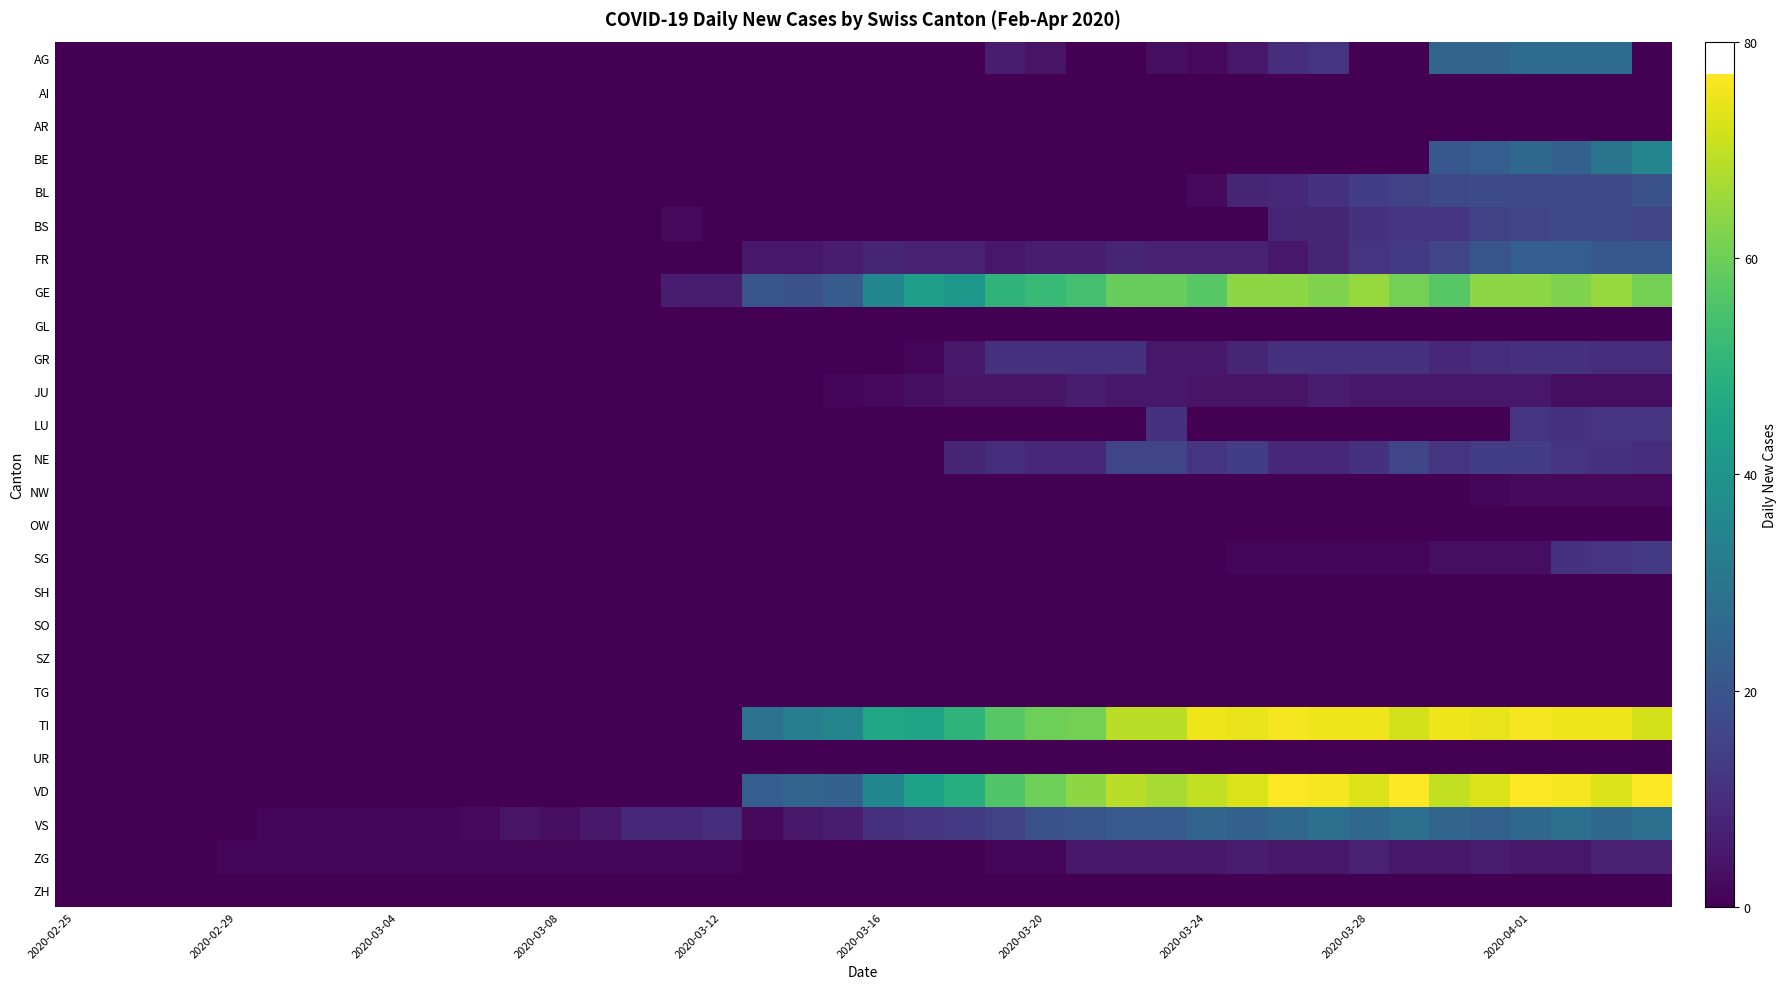

Which series has the widest spread of values?

VD